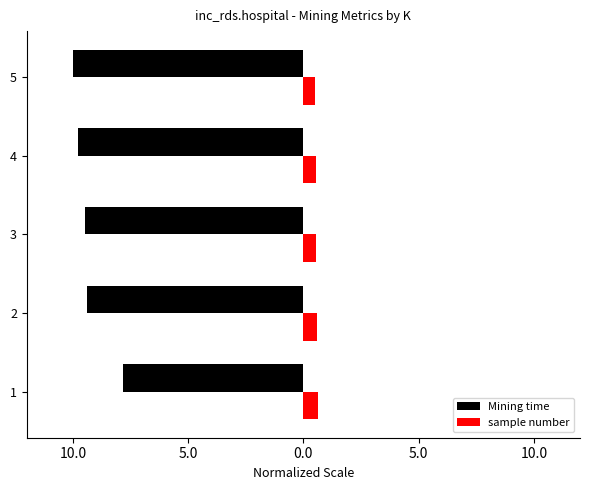

What are all the series names shown in the legend?

Mining time, sample number